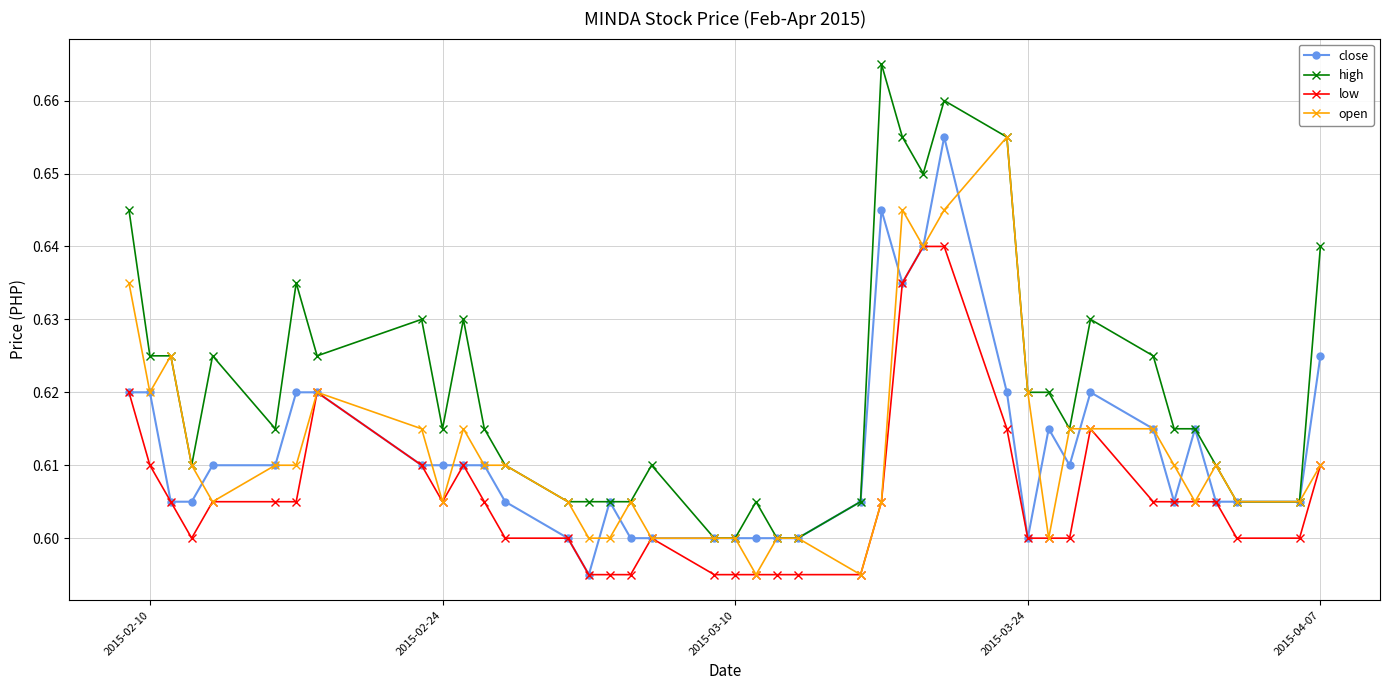

How many lines are shown in the chart?

4